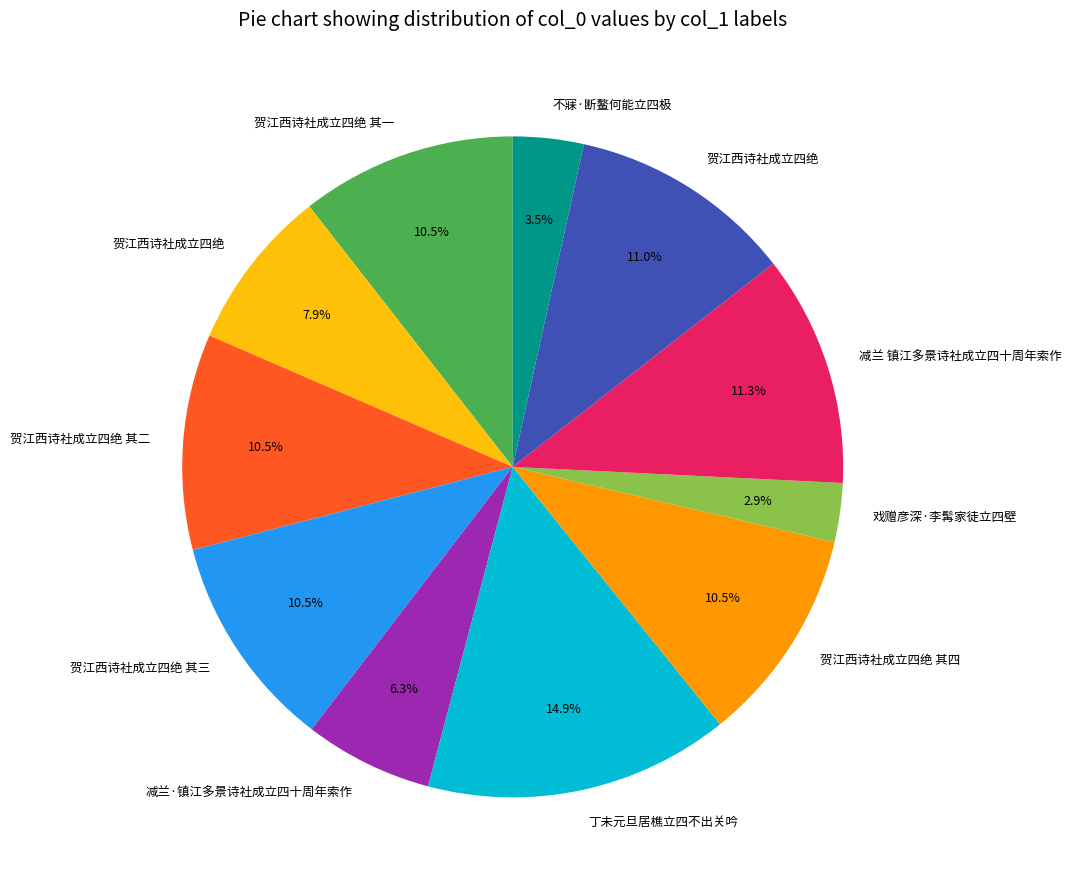

Does any single category account for the majority?

No